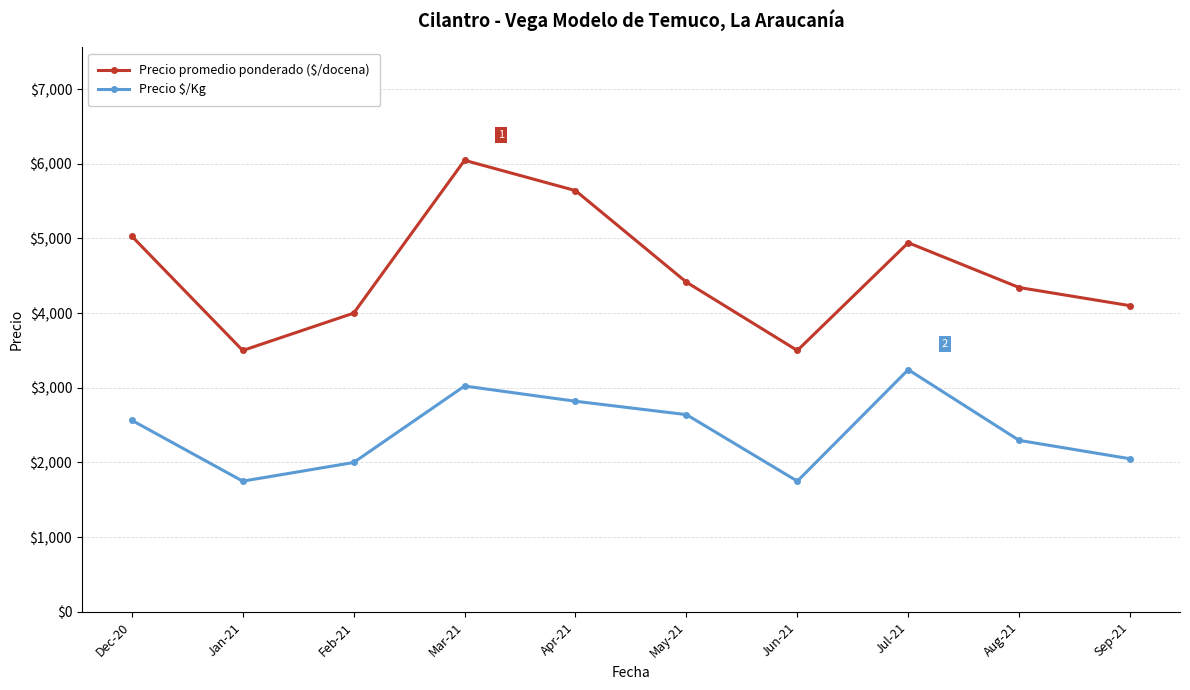

What is the smallest value displayed?

1750